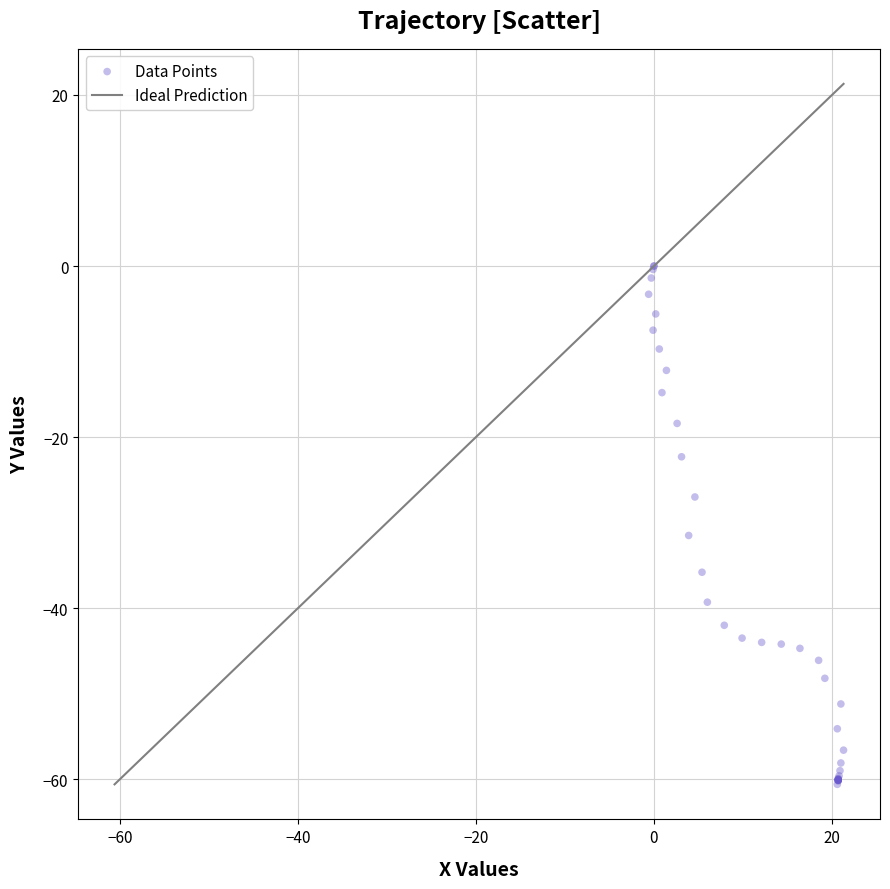

What Y value in the scatter plot is closest to -30?

-31.5